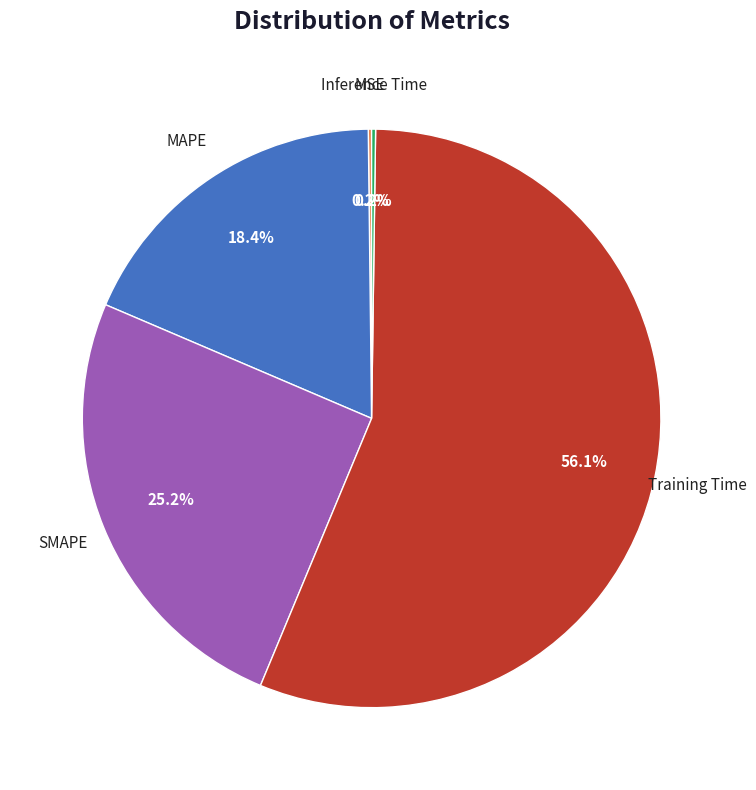

Does any single category account for the majority?

Yes